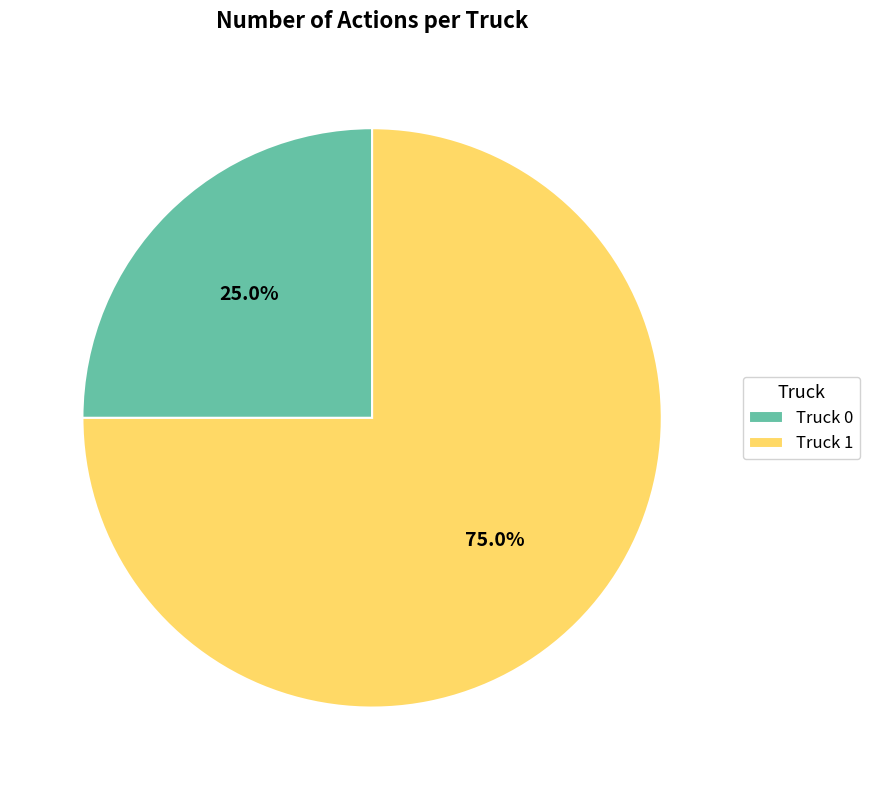

Approximately how many times larger is the value at Truck 1 compared to Truck 0?

3.0